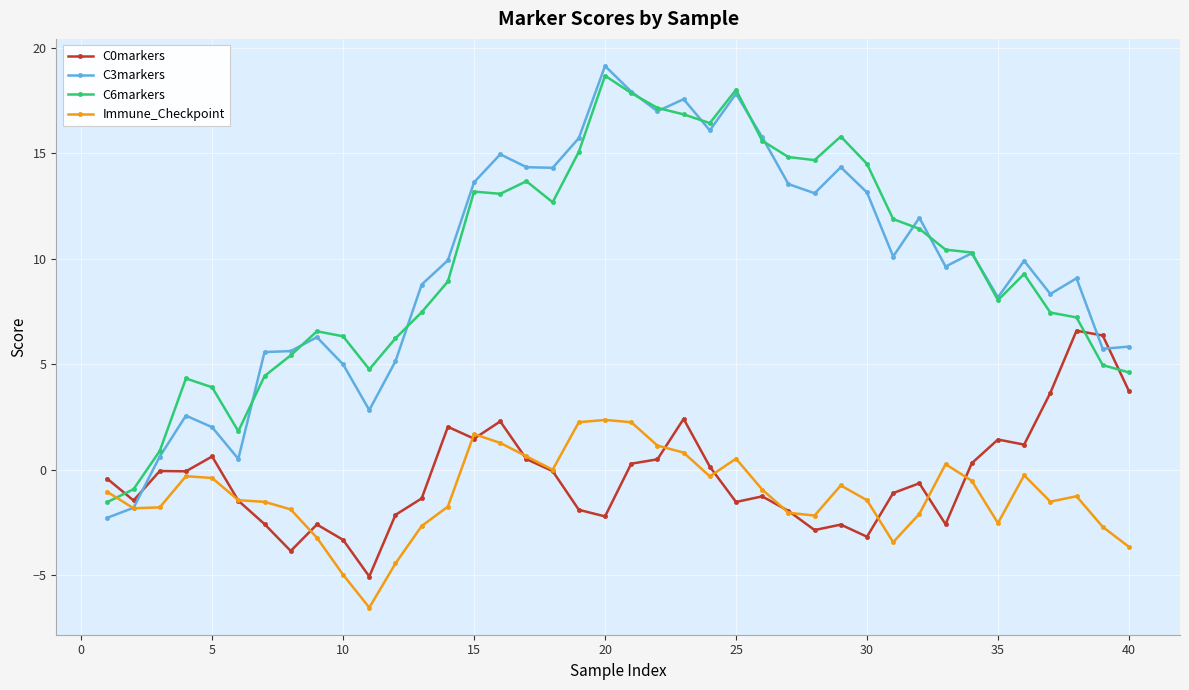

Is this an area chart (filled region under the line)?

No